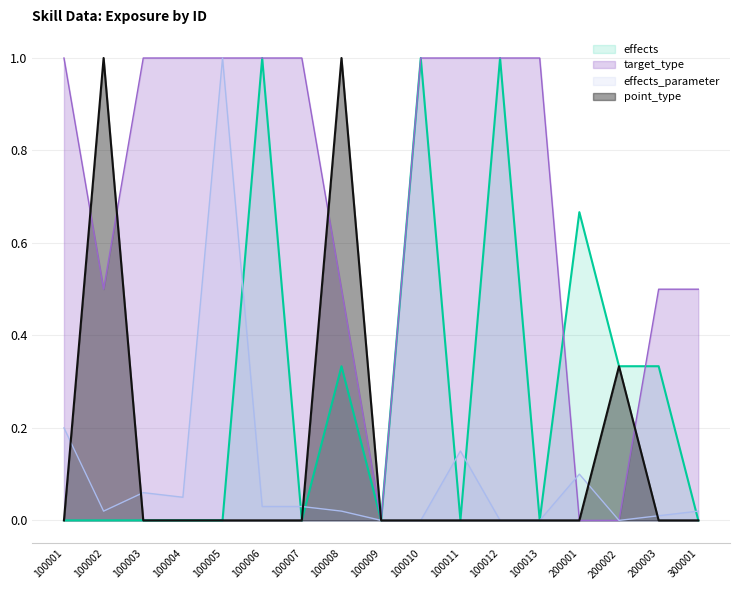

Which label corresponds to the largest value in the chart?

100012